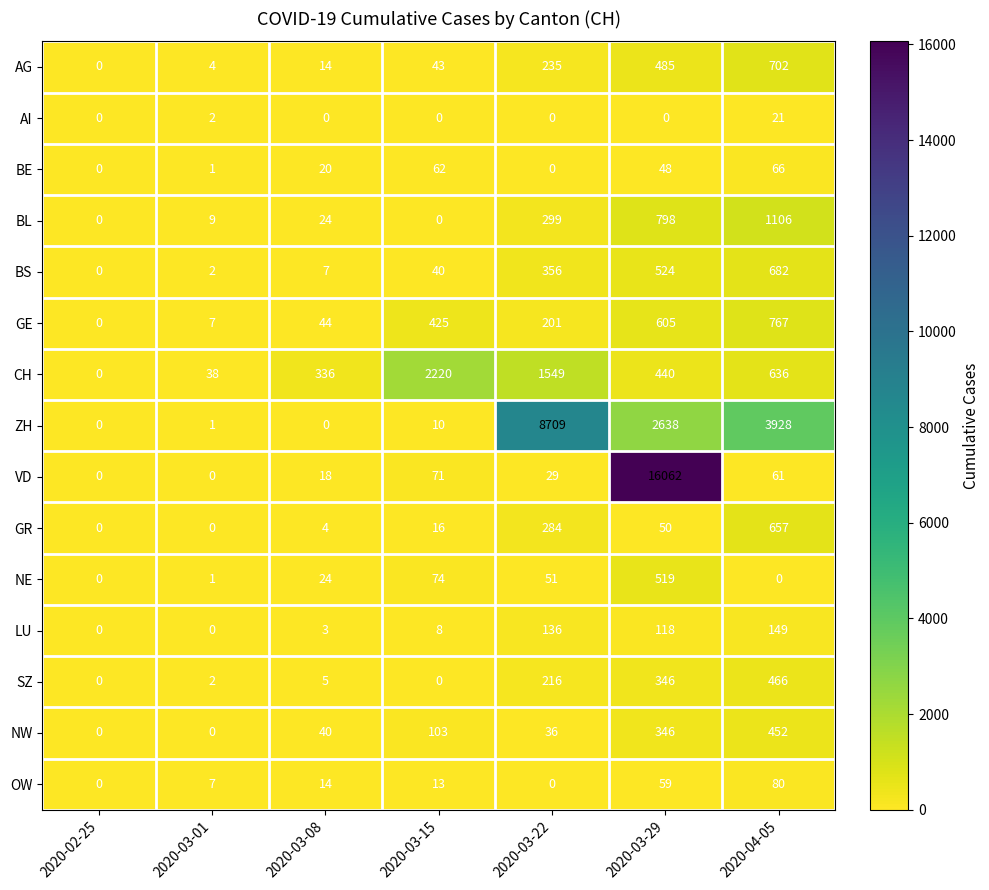

The value of NW at 2020-03-29 is 346. True or false?

True